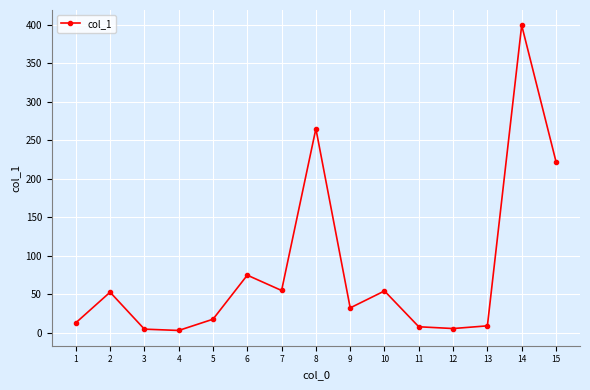

Is it true that the value at 8 is 264.8?

True